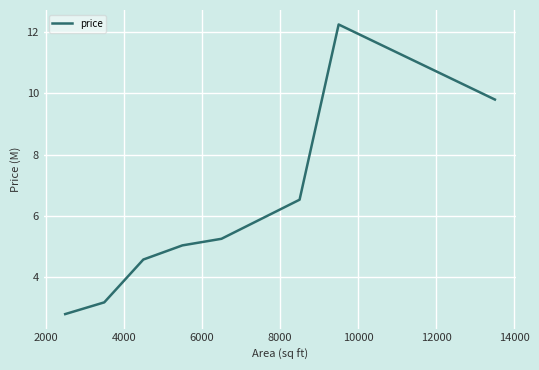

What is the smallest value displayed?

2.8